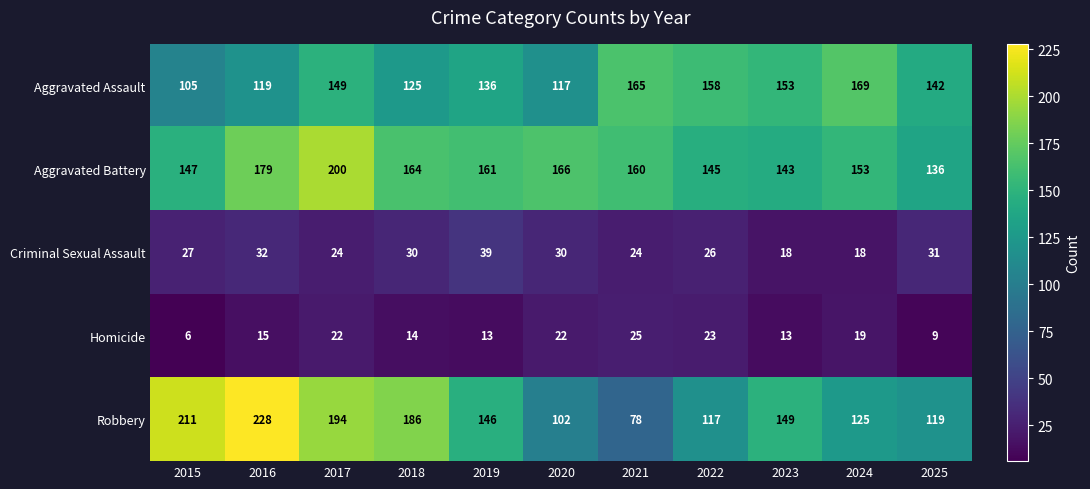

Read the Aggravated Battery value at 2015, to the nearest 10.

150